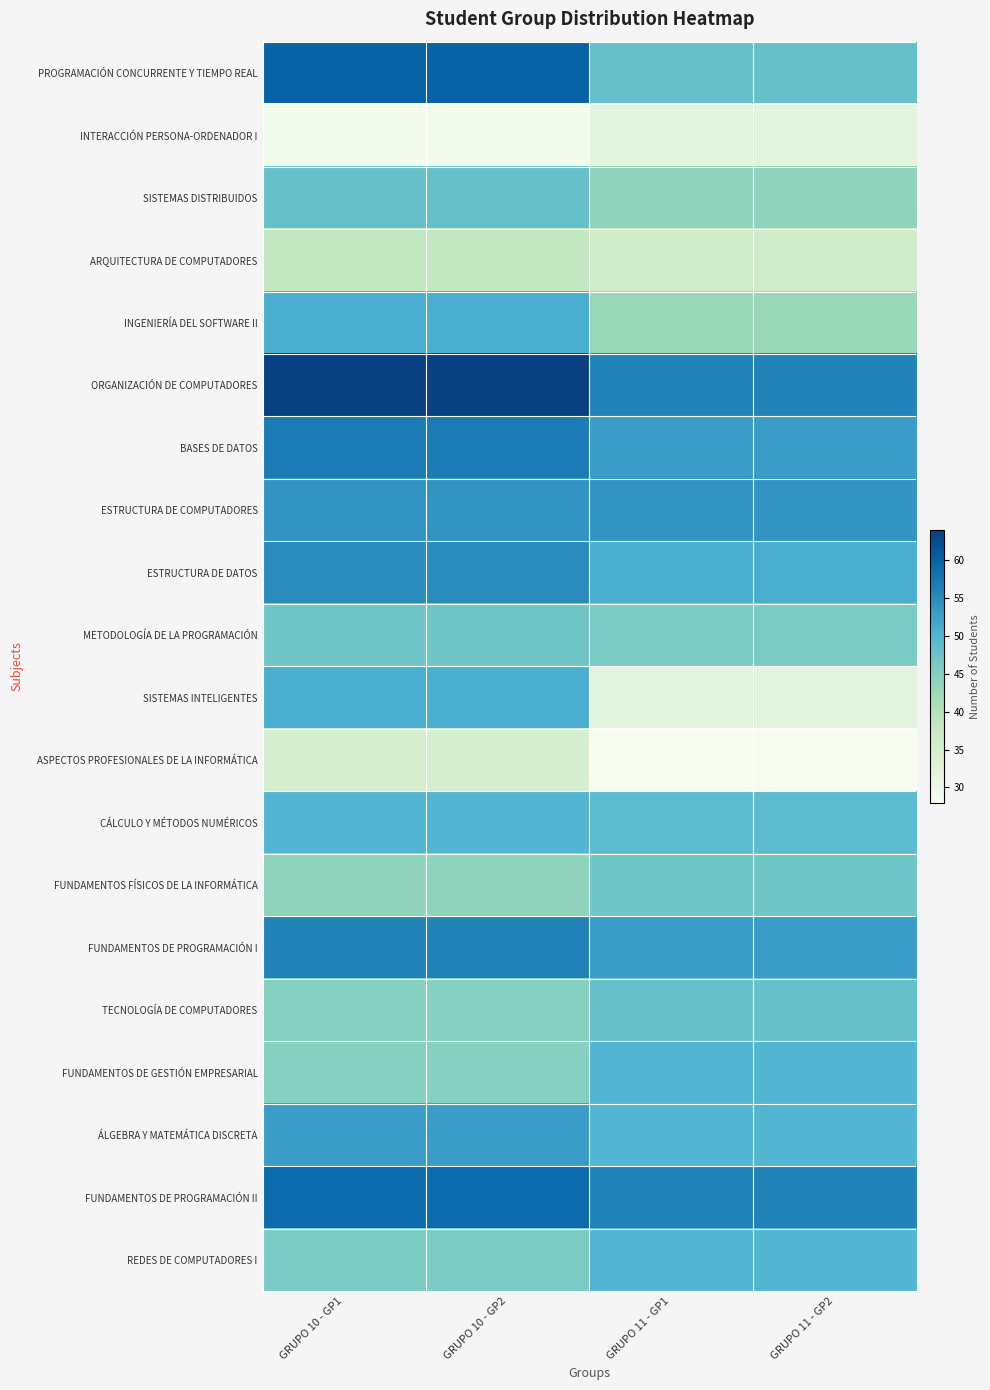

Rank the series by their maximum value, from highest to lowest.

ORGANIZACIÓN DE COMPUTADORES, PROGRAMACIÓN CONCURRENTE Y TIEMPO REAL, FUNDAMENTOS DE PROGRAMACIÓN II, BASES DE DATOS, FUNDAMENTOS DE PROGRAMACIÓN I, ESTRUCTURA DE DATOS, ESTRUCTURA DE COMPUTADORES, ÁLGEBRA Y MATEMÁTICA DISCRETA, INGENIERÍA DEL SOFTWARE II, SISTEMAS INTELIGENTES, CÁLCULO Y MÉTODOS NUMÉRICOS, FUNDAMENTOS DE GESTIÓN EMPRESARIAL, REDES DE COMPUTADORES I, SISTEMAS DISTRIBUIDOS, TECNOLOGÍA DE COMPUTADORES, METODOLOGÍA DE LA PROGRAMACIÓN, FUNDAMENTOS FÍSICOS DE LA INFORMÁTICA, ARQUITECTURA DE COMPUTADORES, ASPECTOS PROFESIONALES DE LA INFORMÁTICA, INTERACCIÓN PERSONA-ORDENADOR I